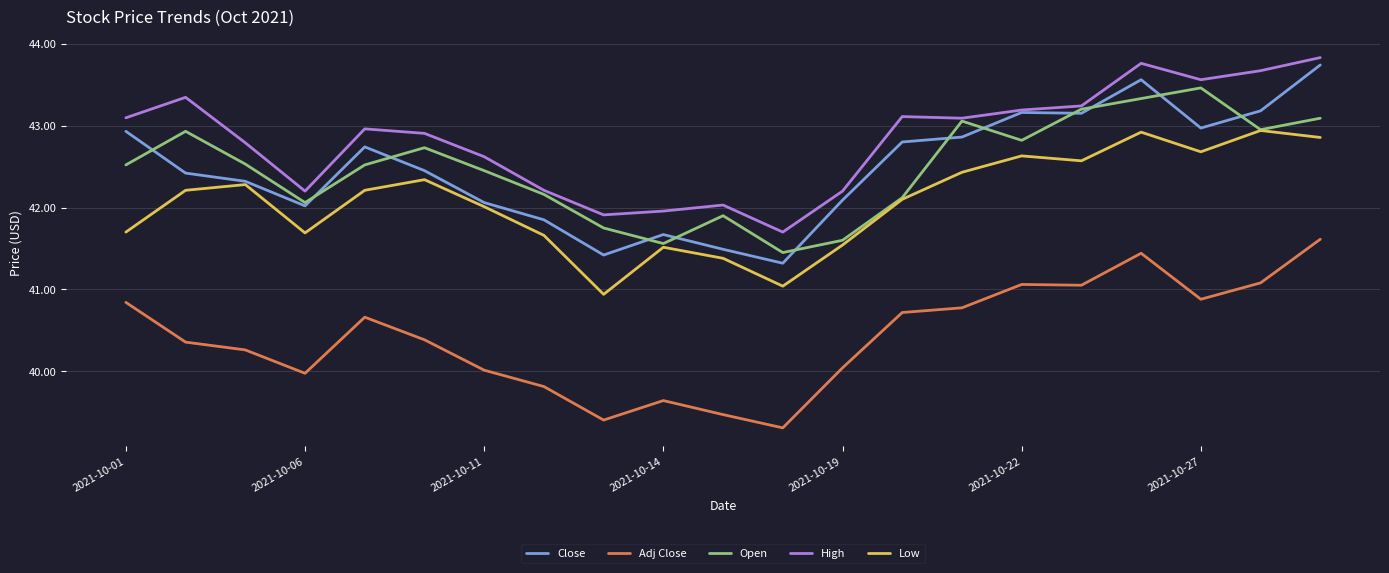

How many values in the Close series exceed 42?

16